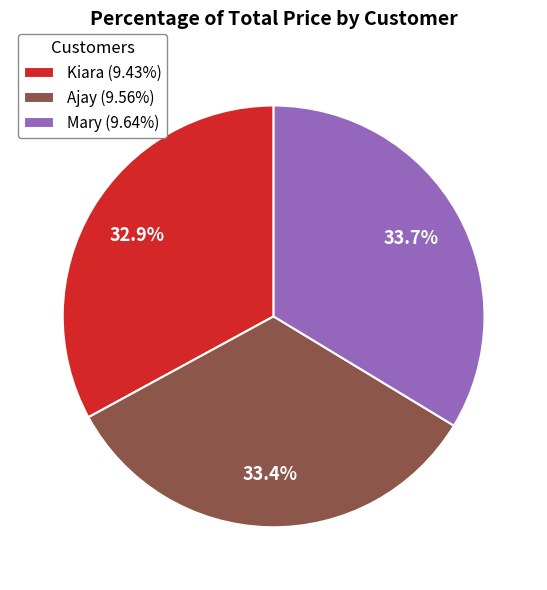

What is the ratio of the value at Mary (9.64%) to the value at Ajay (9.56%)?

1.0